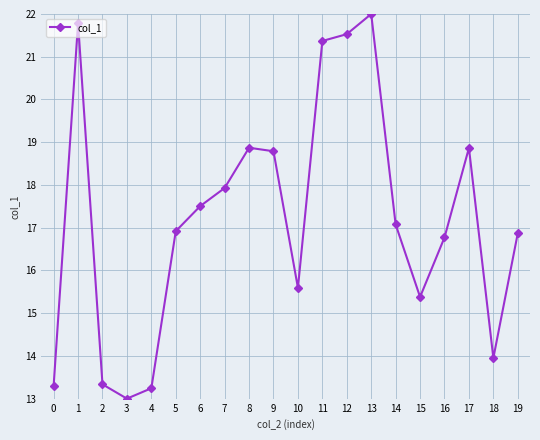

True or false: the data shows 17.5 at 6.

True